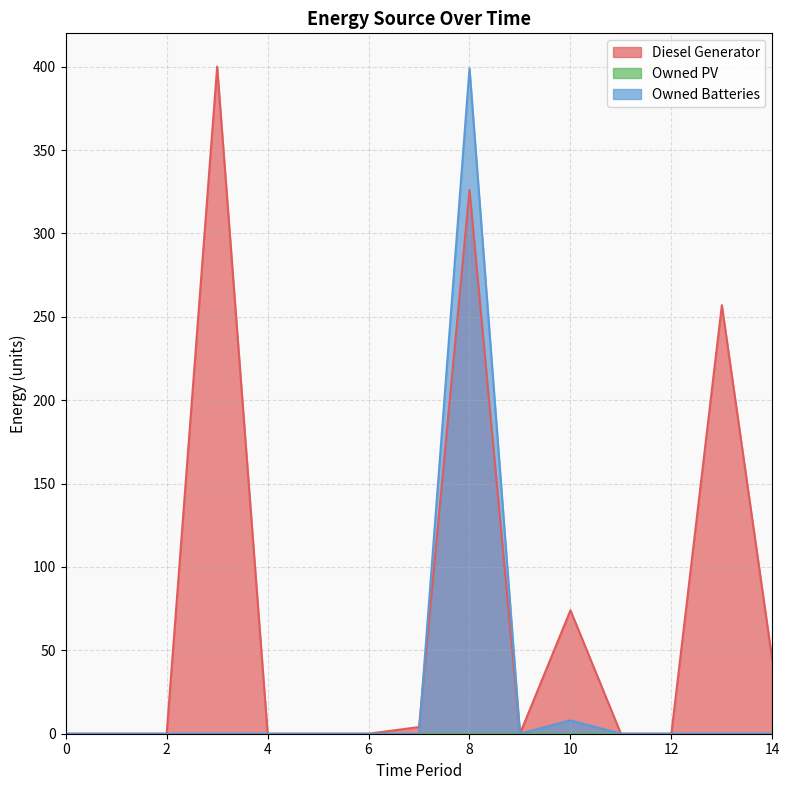

How many data points does each series have?

15